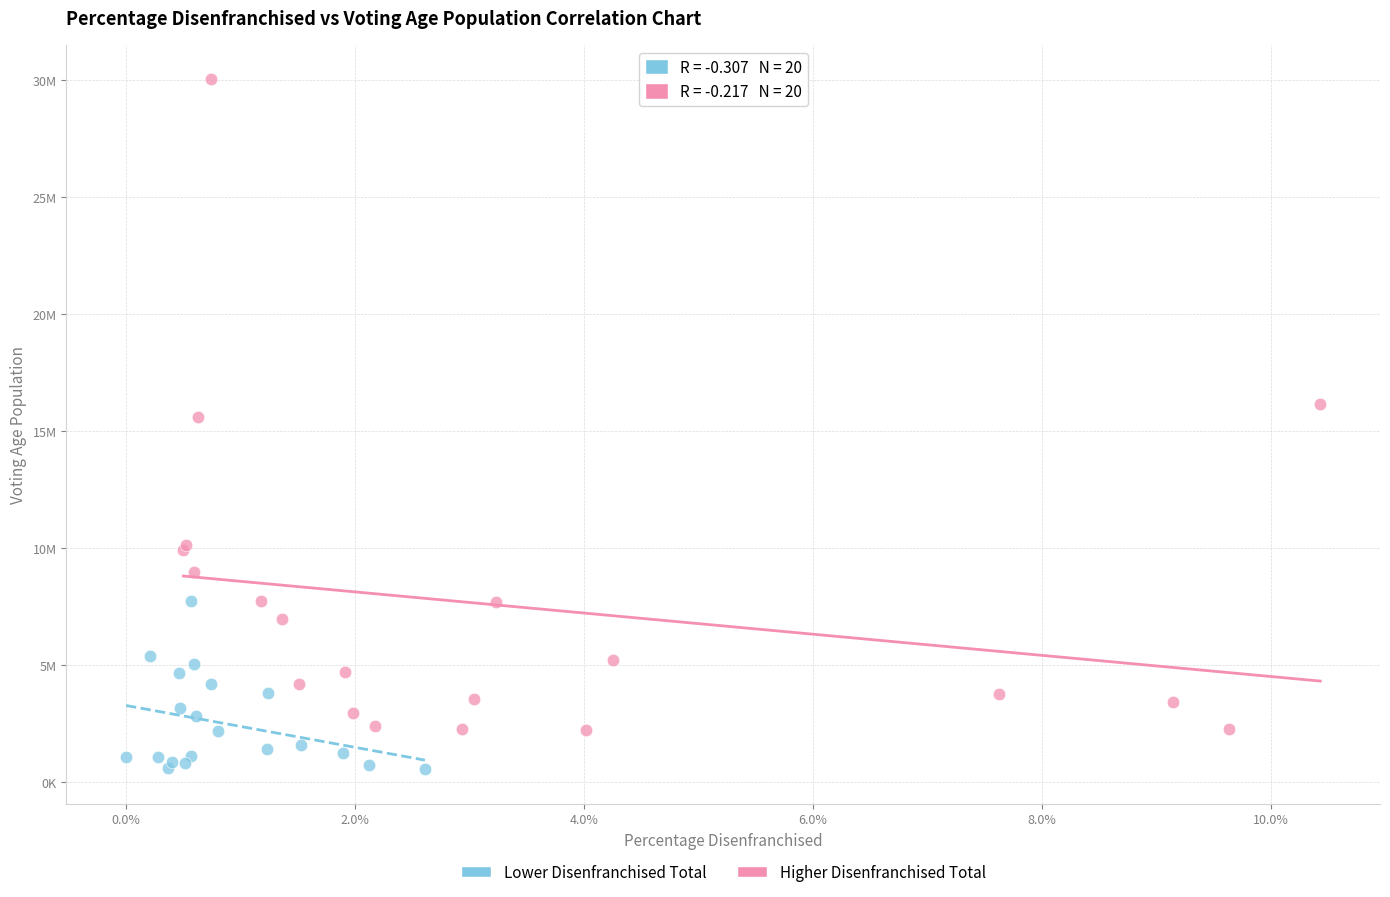

What are all the series names shown in the legend?

Lower Disenfranchised Total, Higher Disenfranchised Total